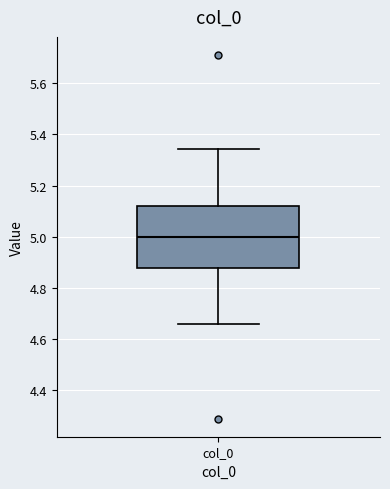

Read this box plot against the y-axis: the position of the median line, the range covered by the box, and the ends of both whiskers. The values are not printed on the chart, so give them approximately, as read against the axis.

median 5.00, box 4.88 to 5.12, whiskers 4.66 to 5.34